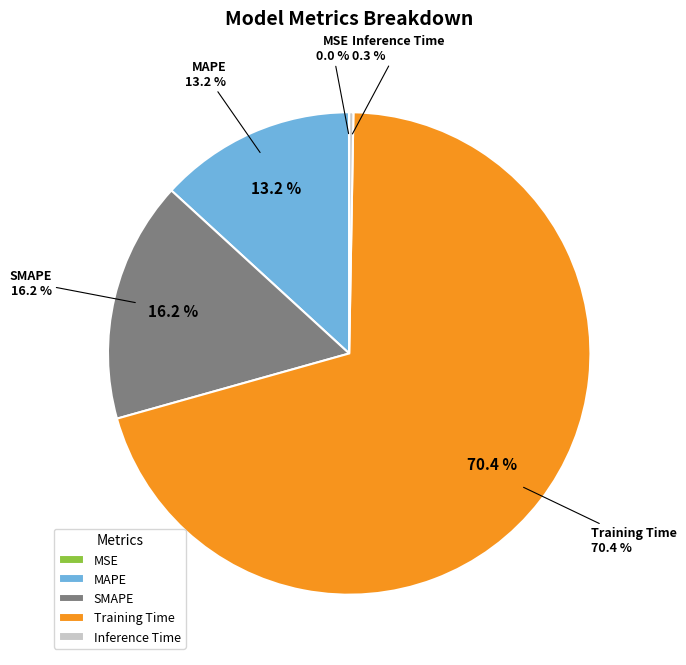

Count the number of slices in the pie.

5